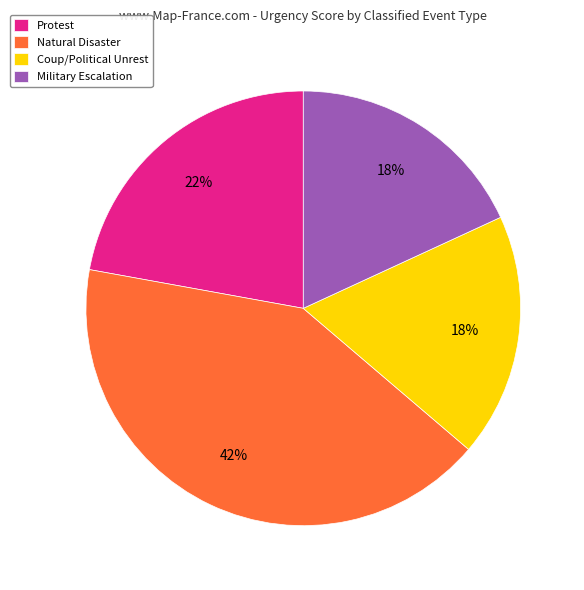

To the nearest percent, what portion does Coup/Political Unrest represent?

18%